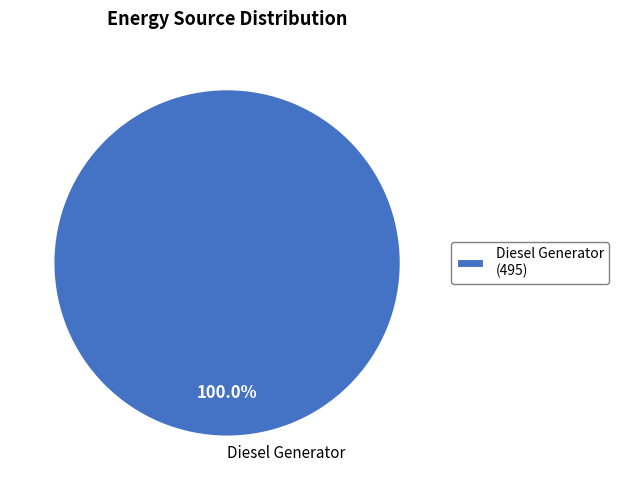

How many slices are in this pie chart?

1